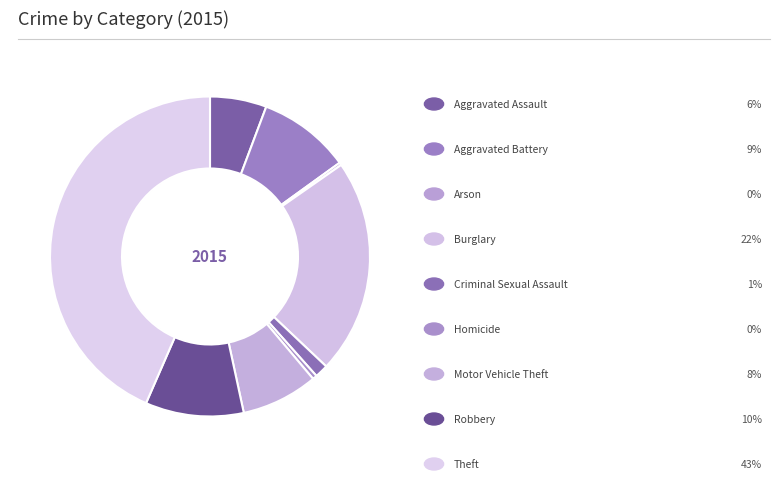

What is the smallest slice in the pie chart?

Arson